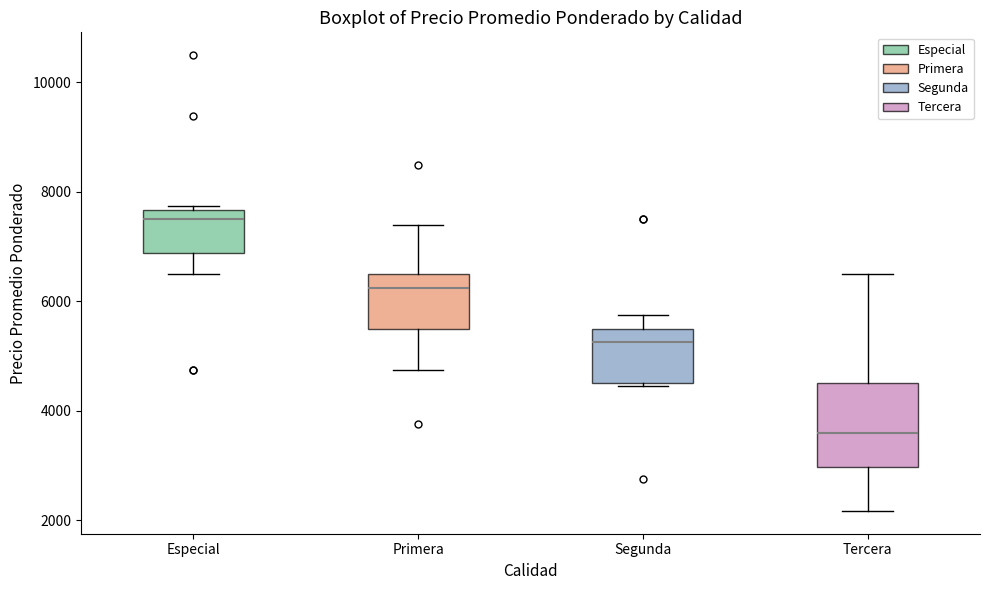

Which box is the tallest, from its lower edge to its upper edge?

Tercera